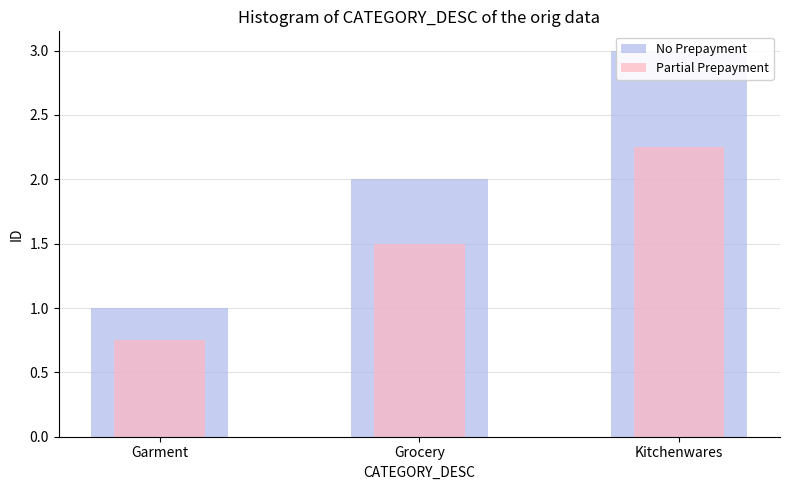

How many data points does each series have?

3